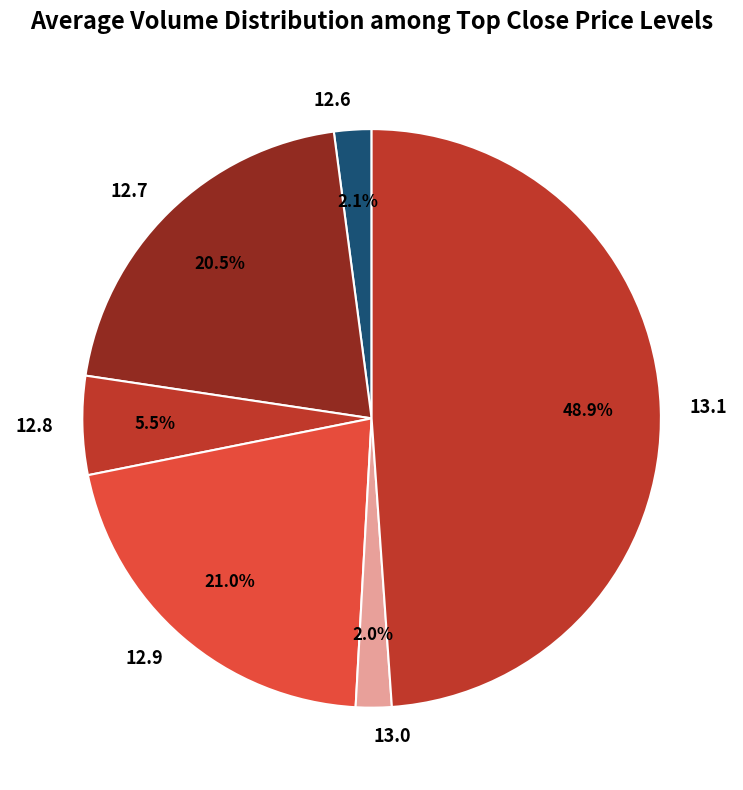

Is there a majority slice in this chart?

No